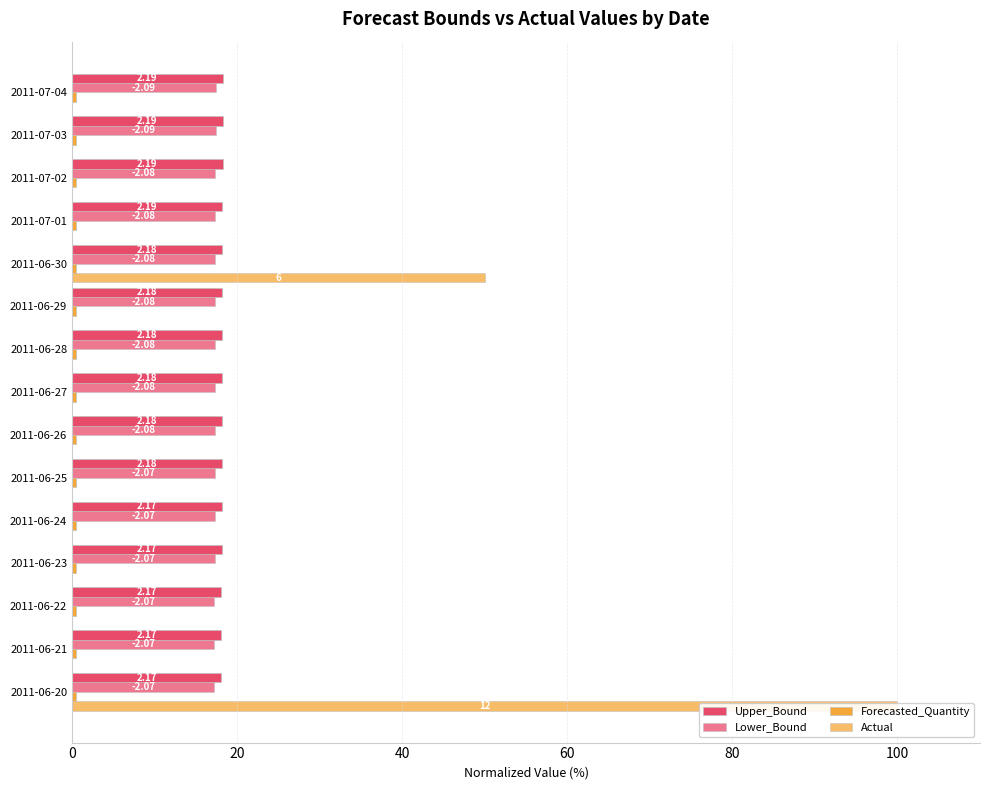

What is the average value of the Forecasted_Quantity series?

0.2